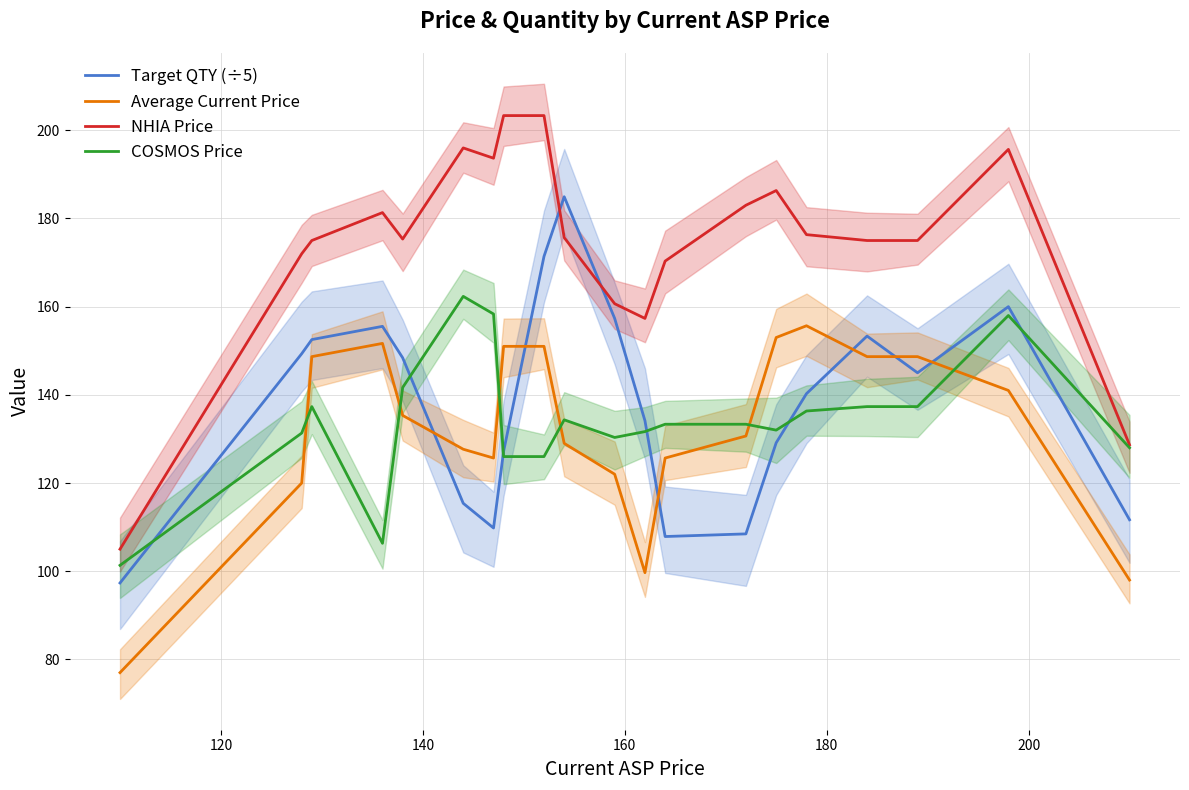

What is the lowest value of the Target QTY (÷5) series?

97.3